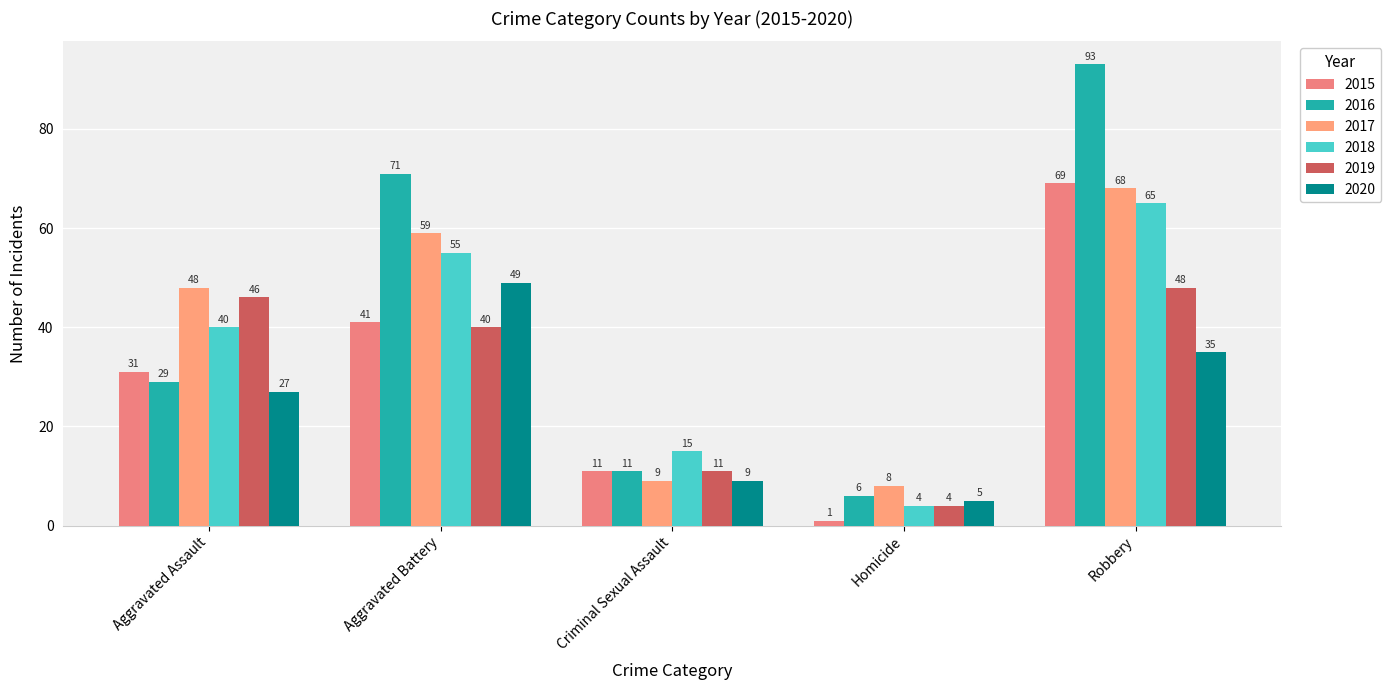

What is the average value of the 2020 series?

25